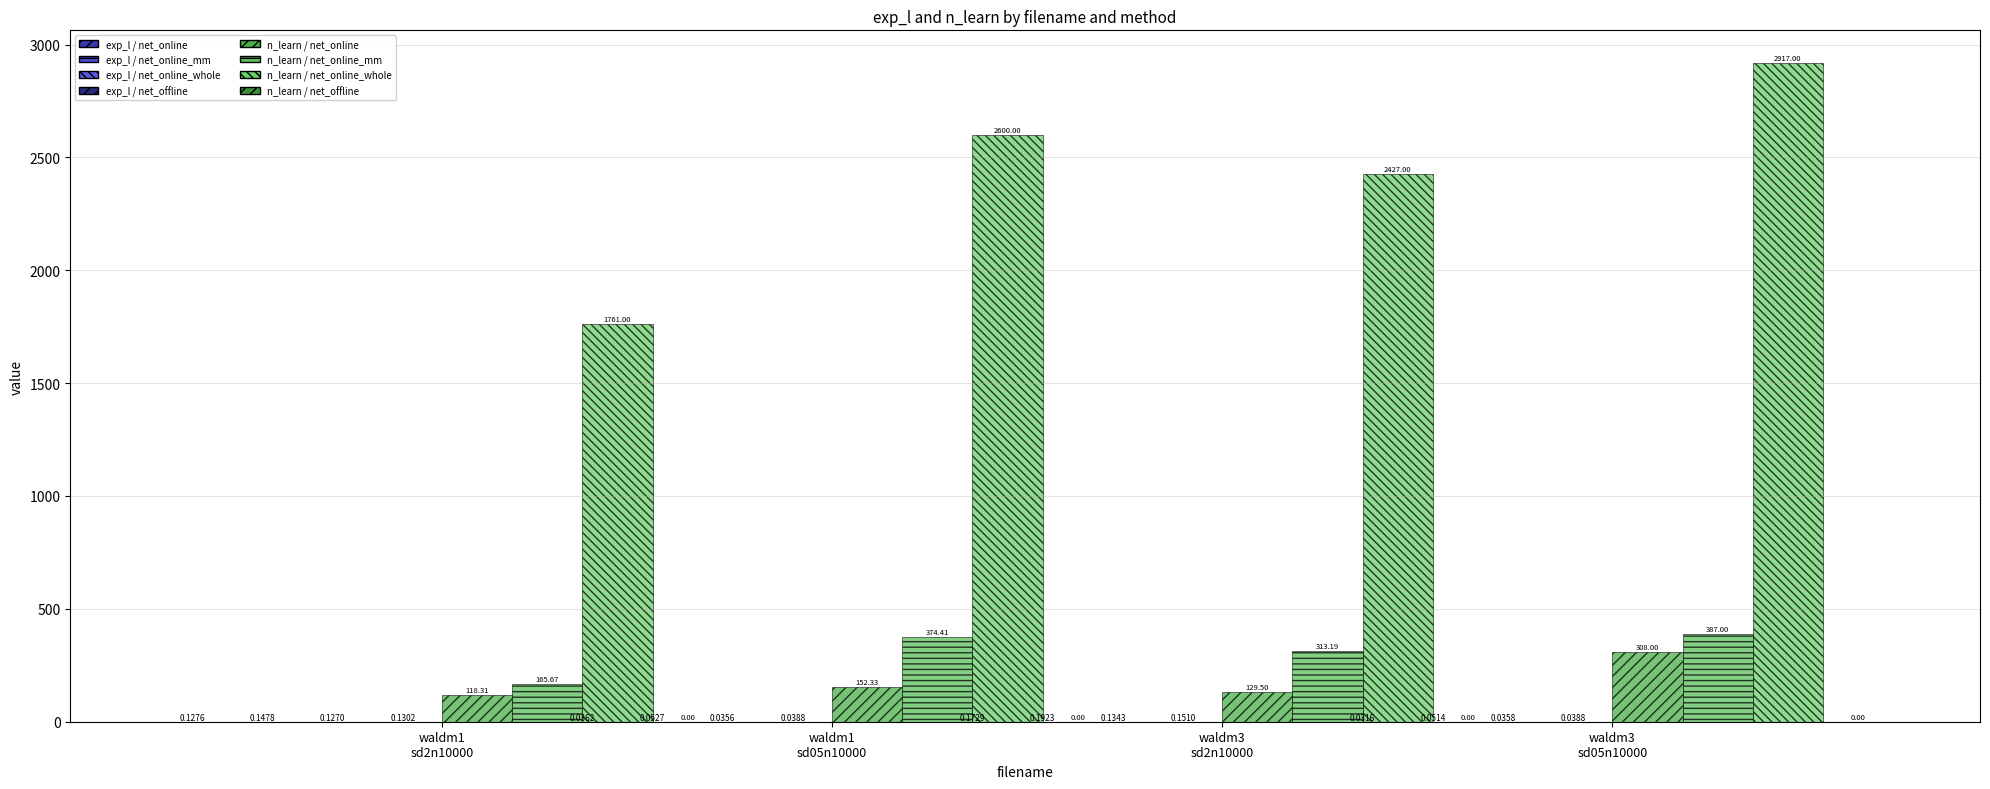

Is it true that net_offline equals 0.2 at waldm1 sd2n10000?

False